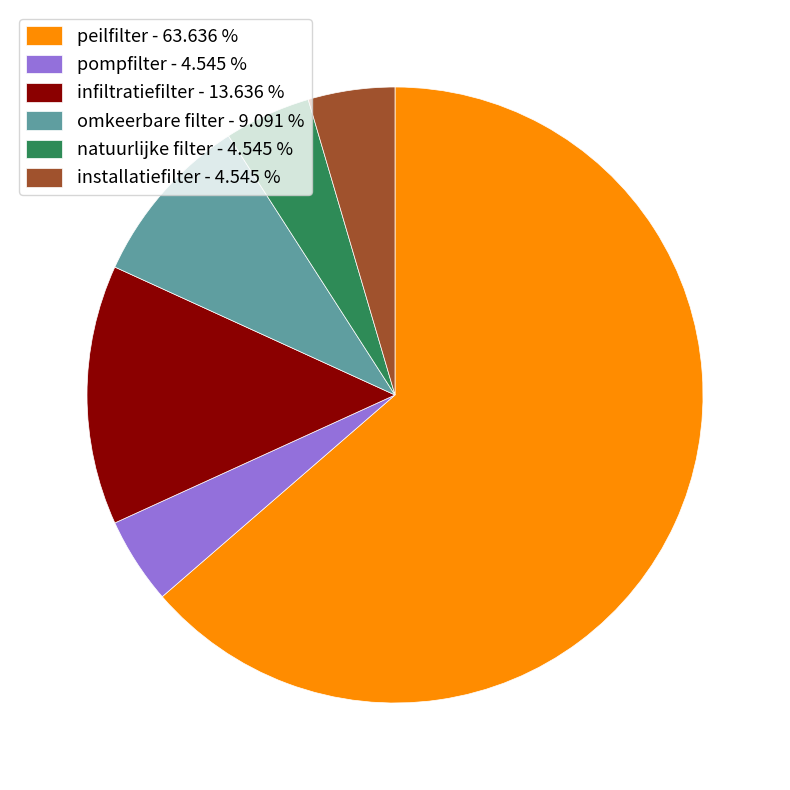

Does installatiefilter - 4.545 % represent more than half of the total?

No